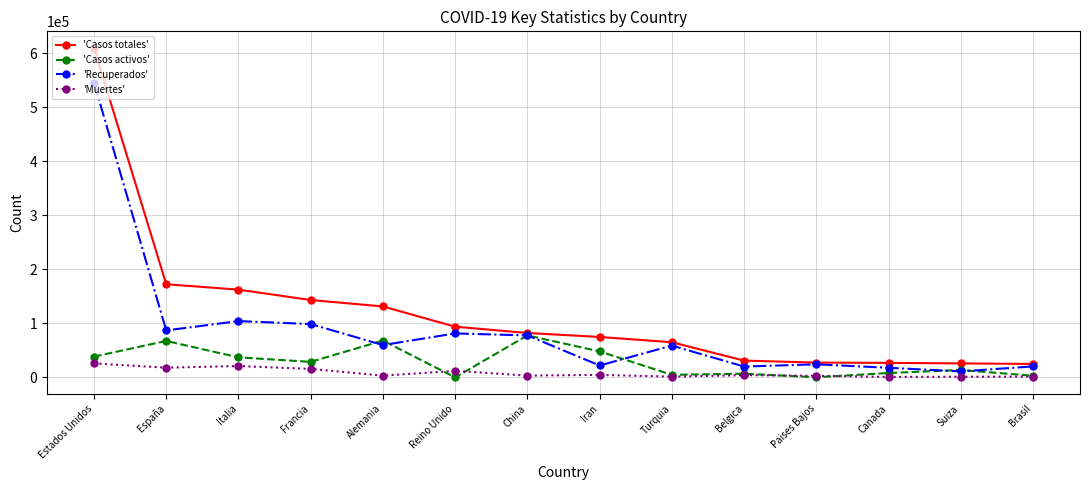

Rank the series by their average value, from highest to lowest.

'Casos totales', 'Recuperados', 'Casos activos', 'Muertes'